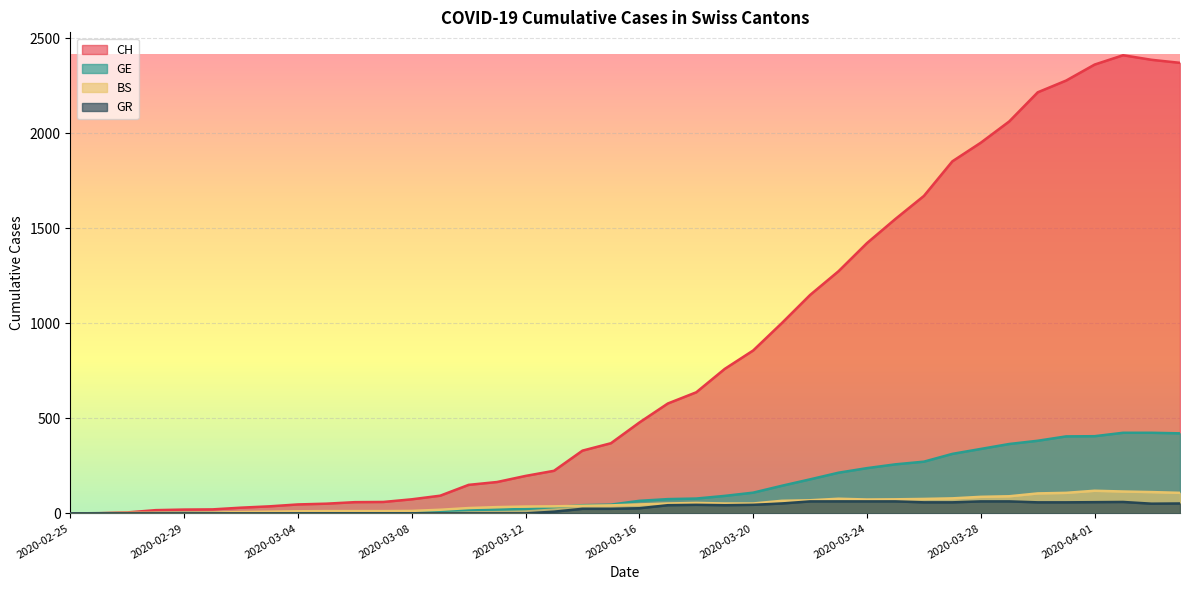

What is the spread (max minus min) of values at 2020-03-31?

2219